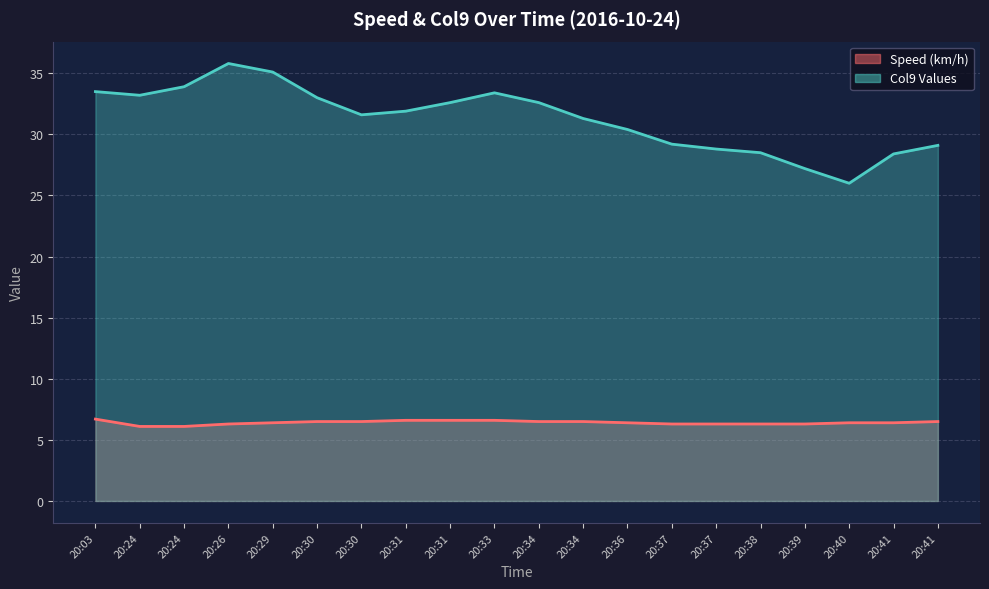

True or false: Speed (km/h) and Col9 Values intersect in this chart.

False